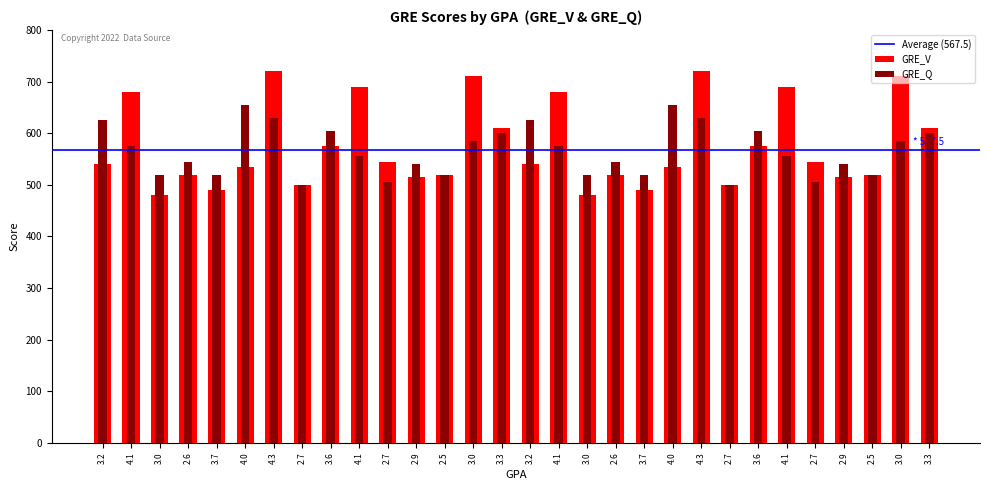

Is it true that GRE_V equals 838 at 3.0?

False